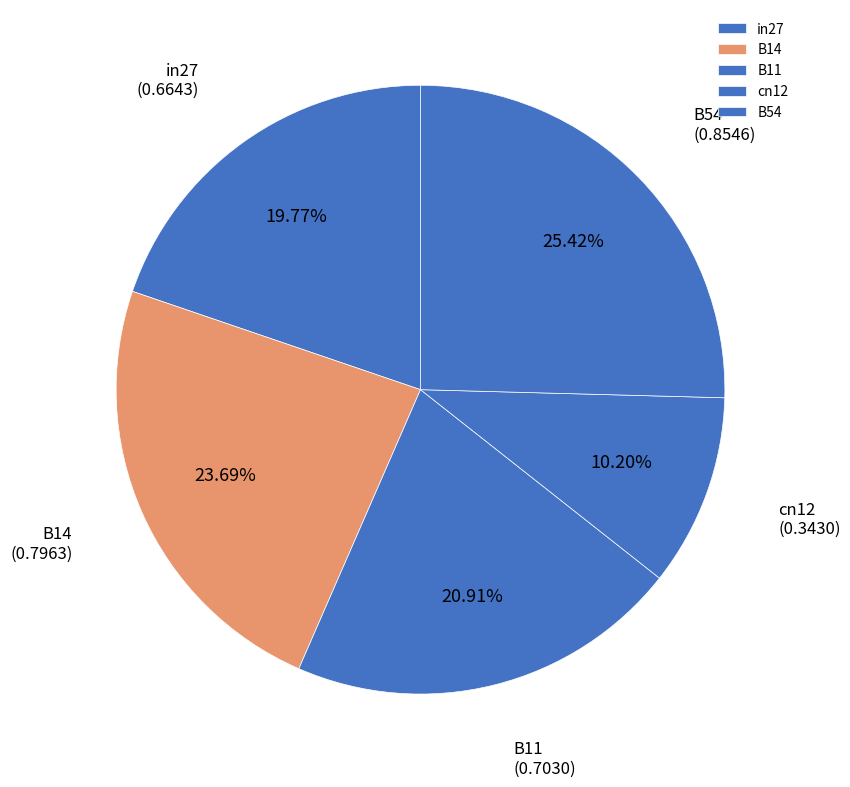

What is the smallest slice in the pie chart?

cn12